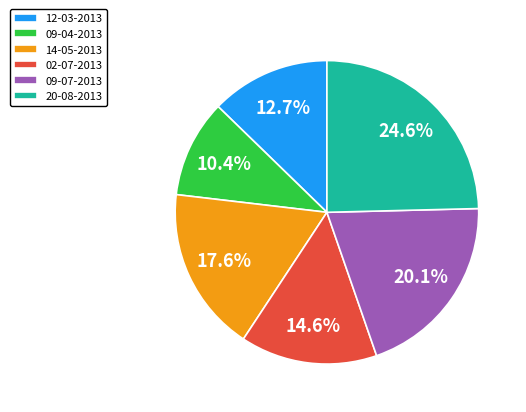

True or false: 09-07-2013 accounts for 7% of the total.

False